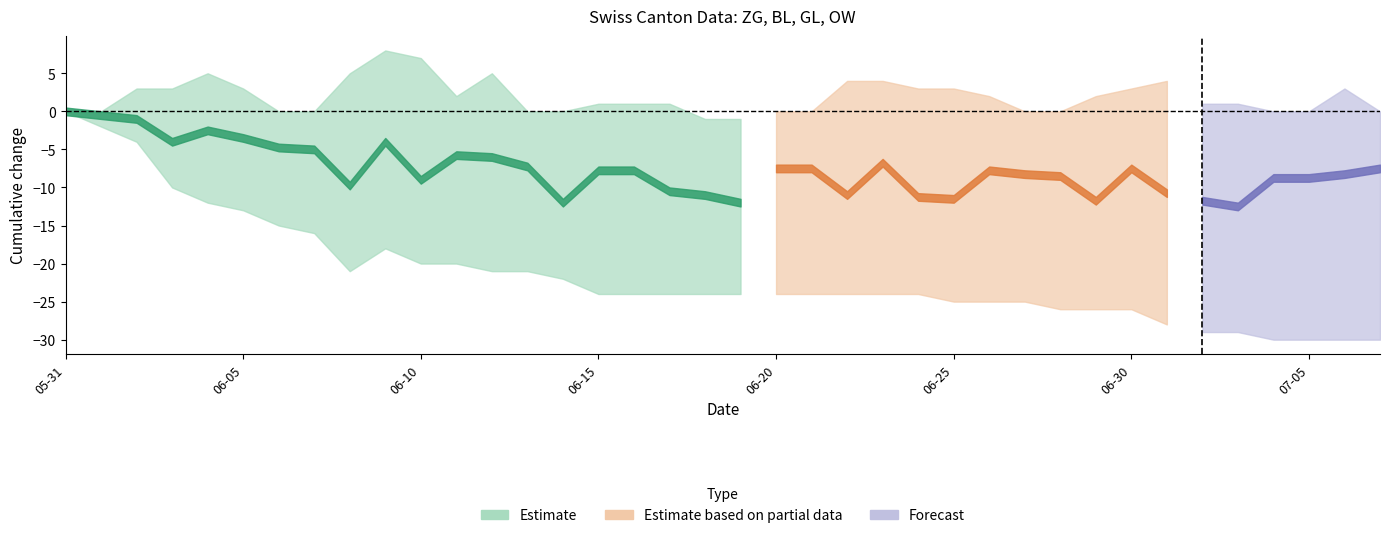

What is the maximum value for ZG?

2